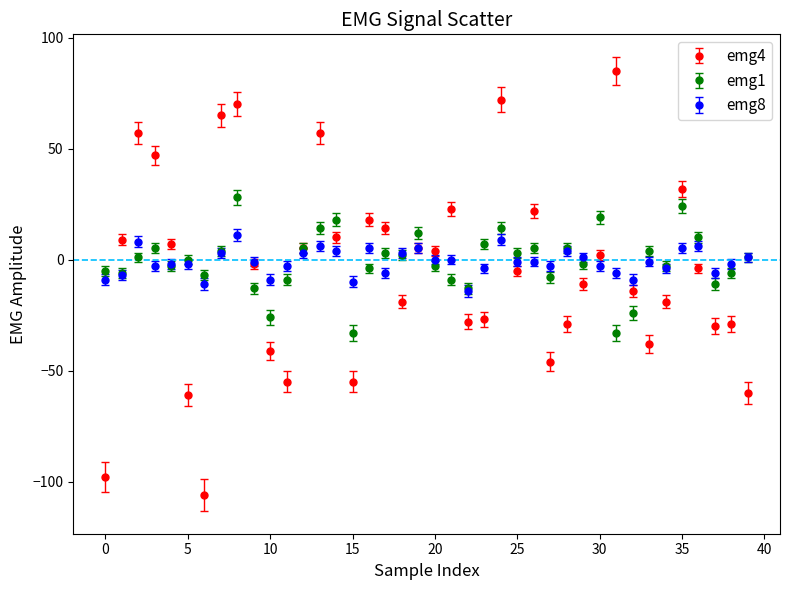

True or false: emg8 has more than 0 points higher than both neighbors.

True